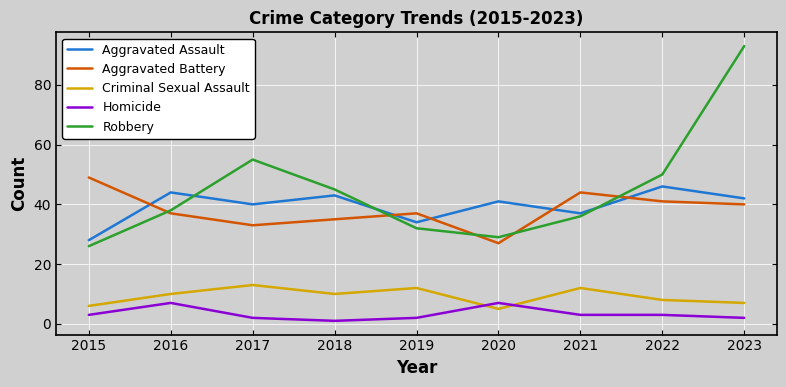

At which category does the chart reach its minimum across all series?

2018